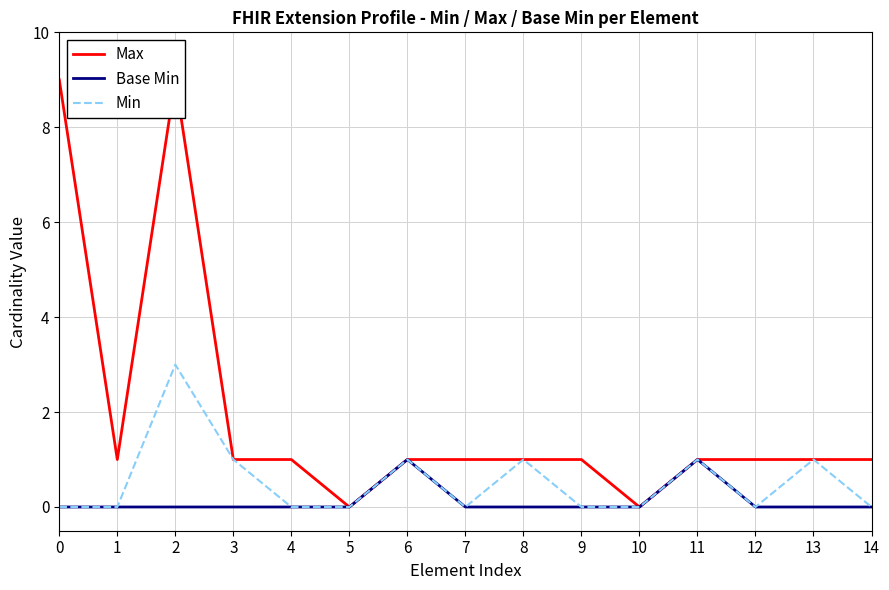

The Base Min series shows 0 at 14. True or false?

True